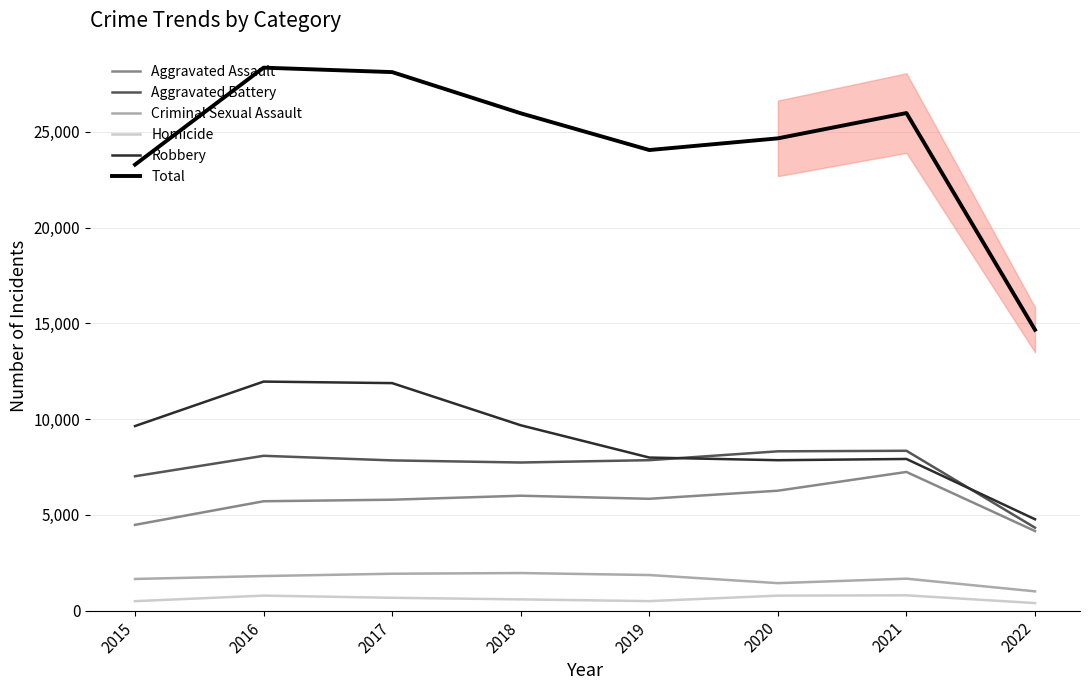

What is the total value across all series at 2022?

29330